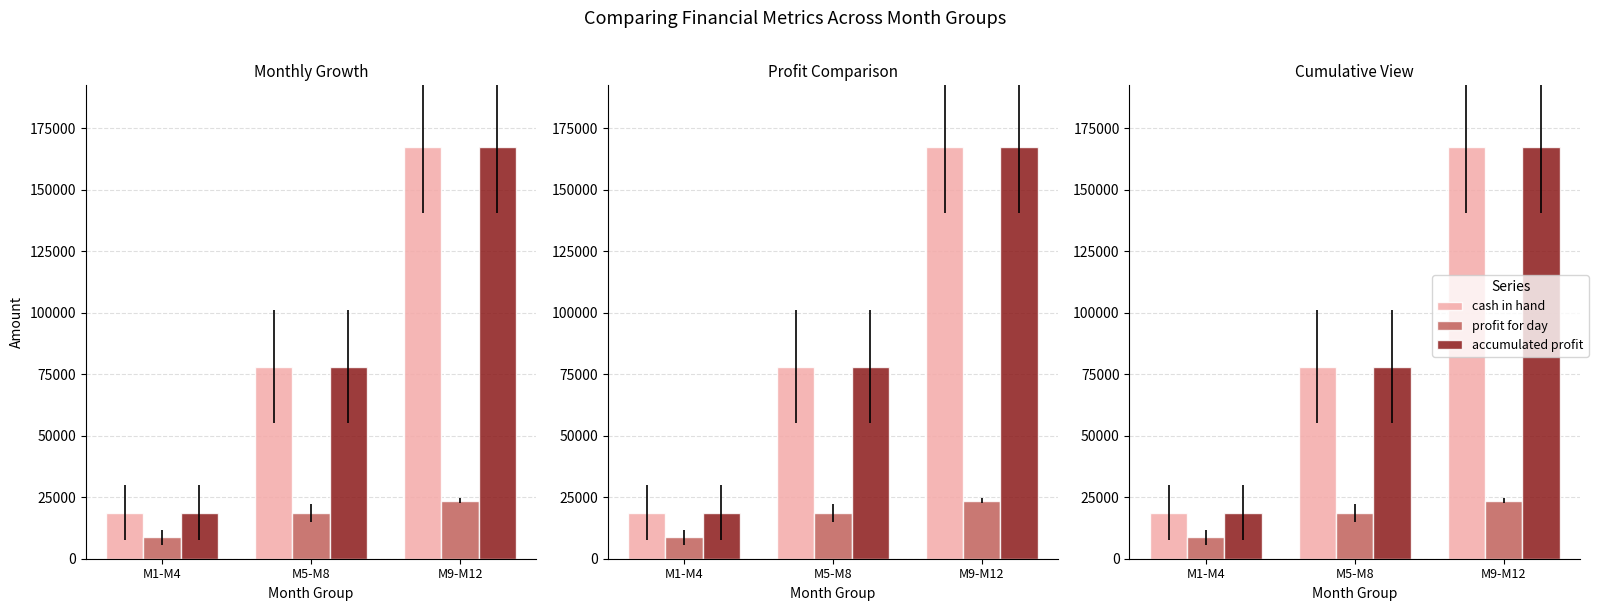

How many series are shown in this chart?

3